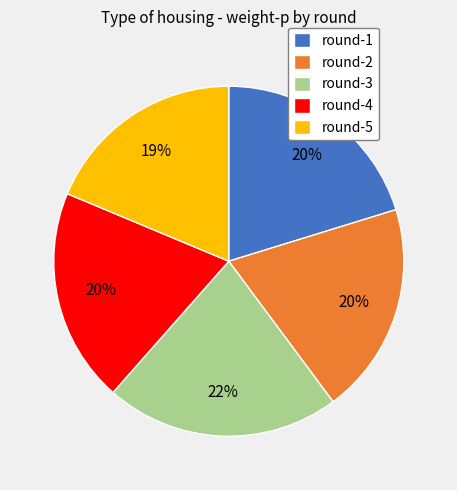

Is it true that round-4 is 20% of the pie?

True